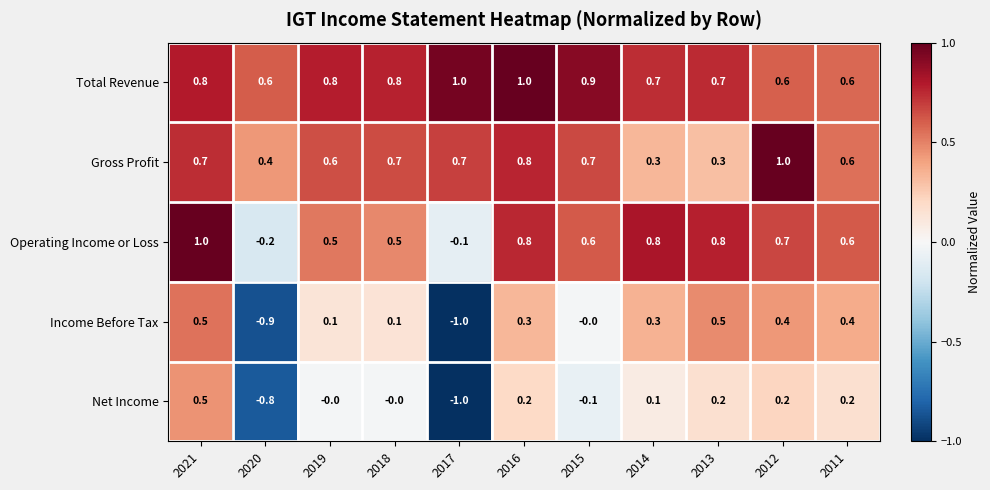

At 2013, list the series in order from smallest to largest.

Net Income, Gross Profit, Income Before Tax, Total Revenue, Operating Income or Loss